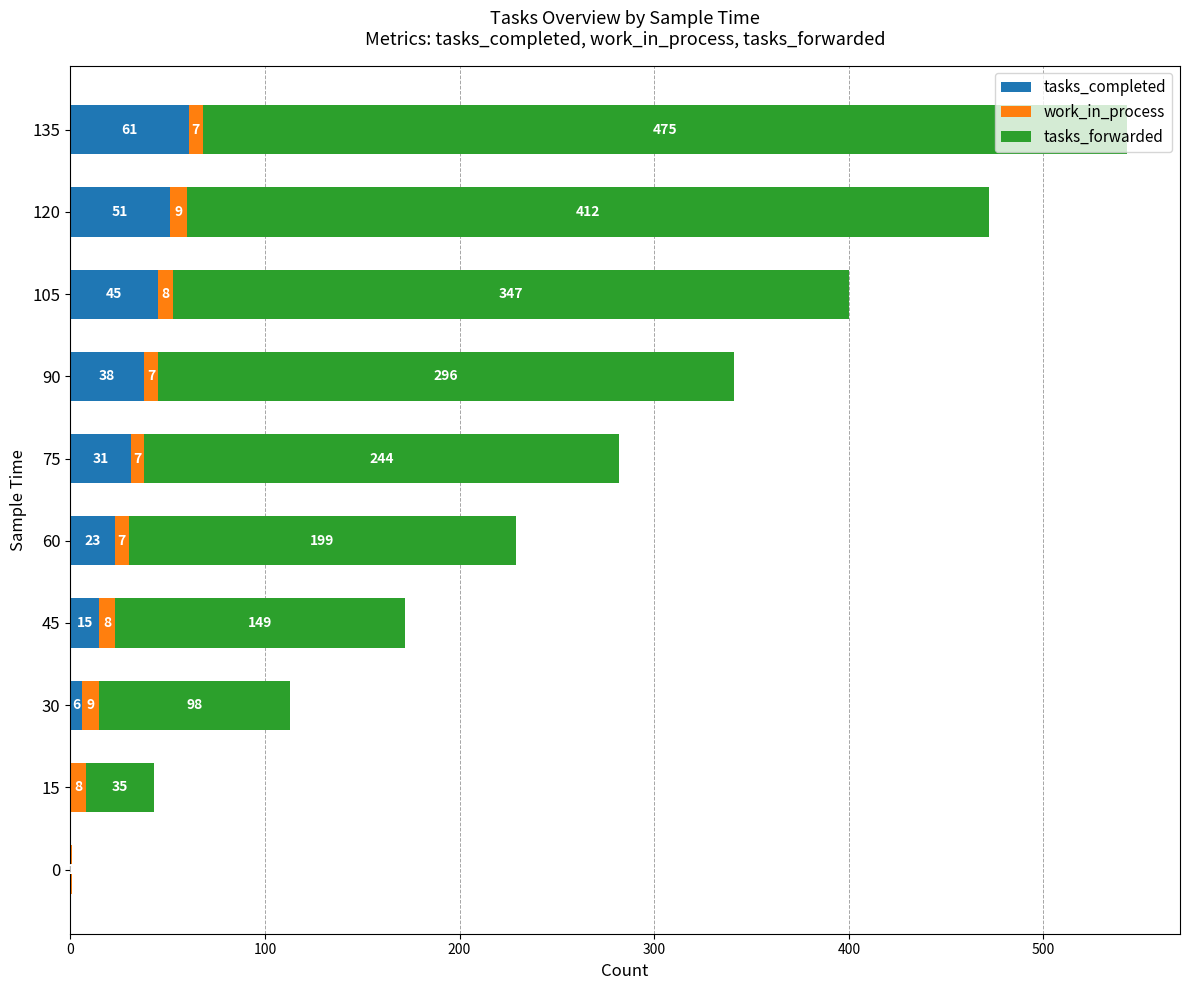

Which category has the highest value in the tasks_completed series?

135